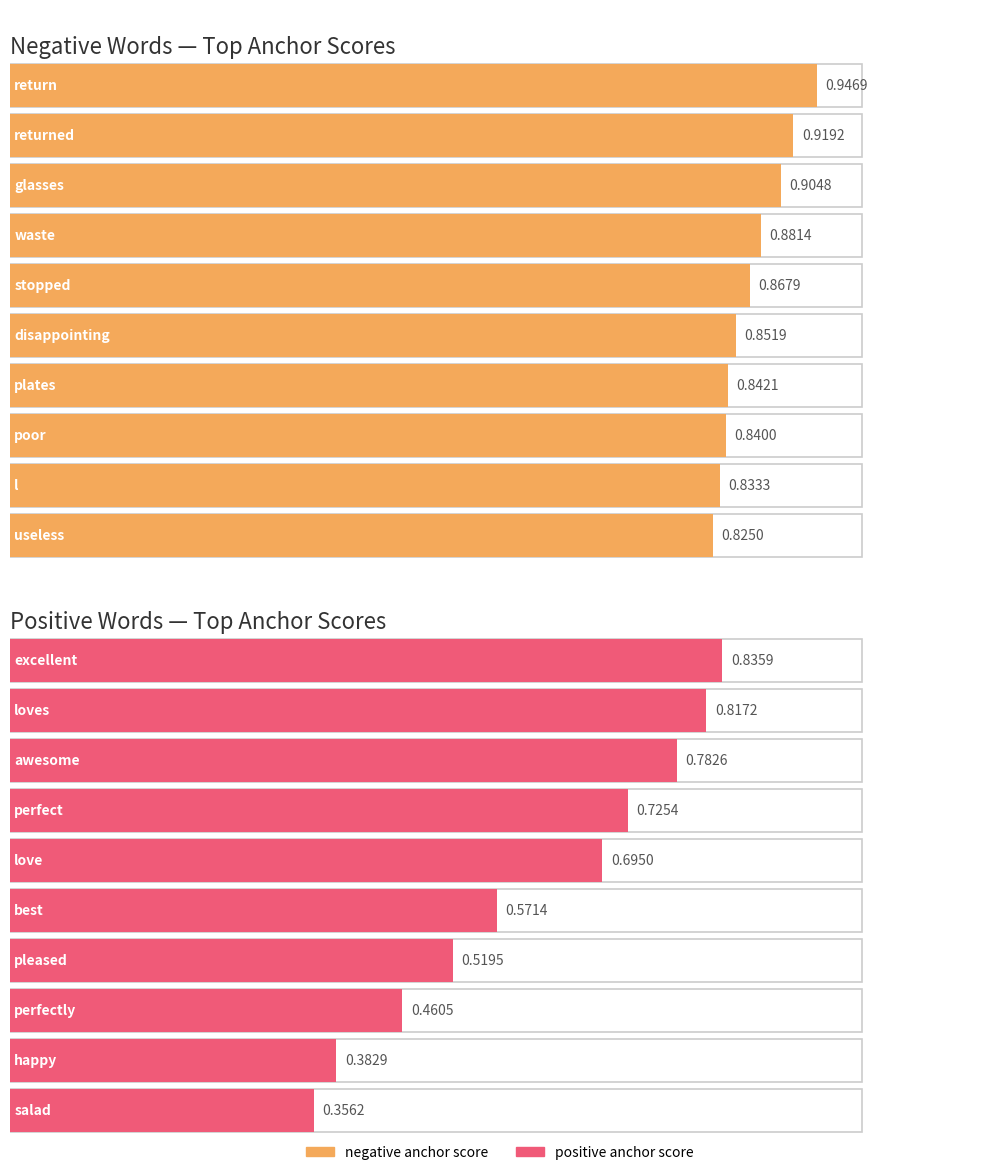

What is the sum of the negative anchor score values at poor and disappointing?

1.7